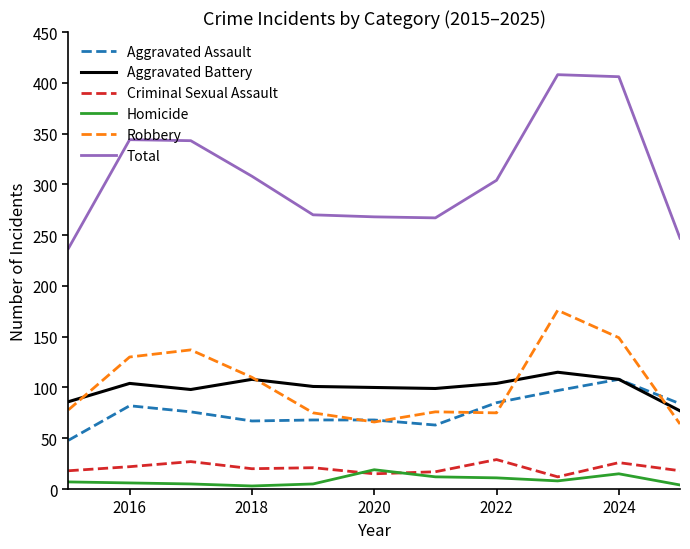

In Aggravated Battery, how many points are higher than both neighbors (excluding endpoints)?

3